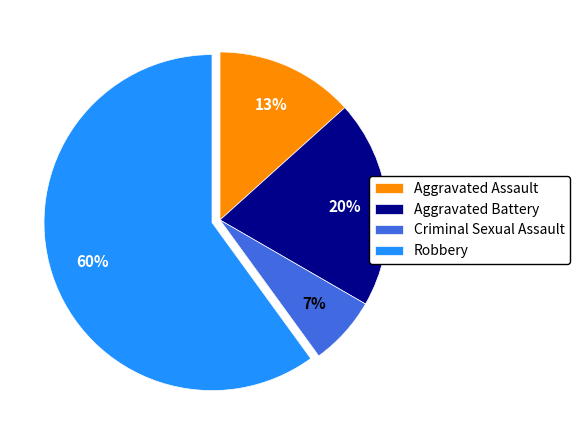

How many segments does this pie chart have?

4